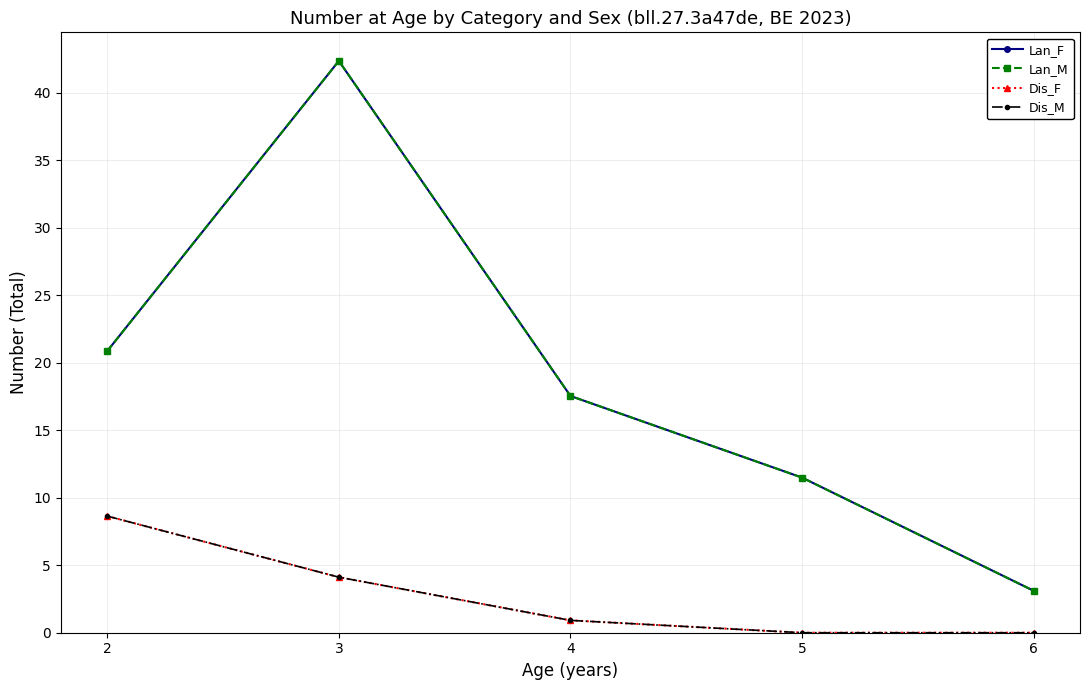

Is this an area chart (filled region under the line)?

No